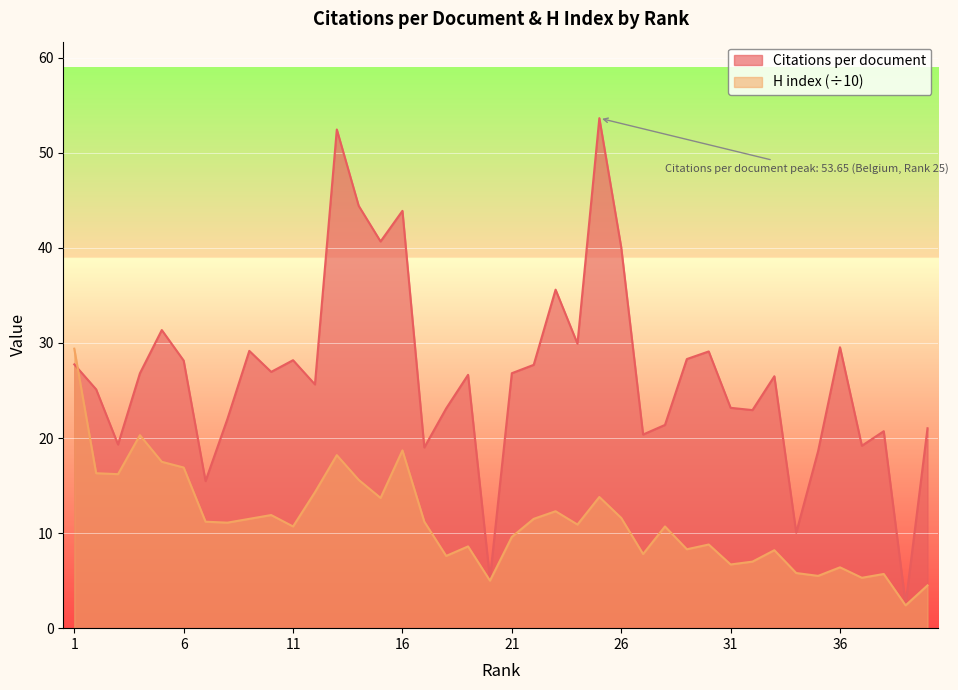

What is the spread (max minus min) of values at 5?

13.9